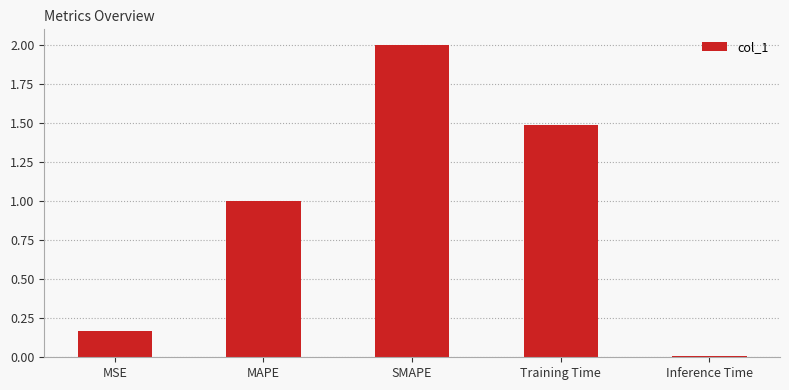

List the labels in order of value, smallest first.

Inference Time, MSE, MAPE, Training Time, SMAPE